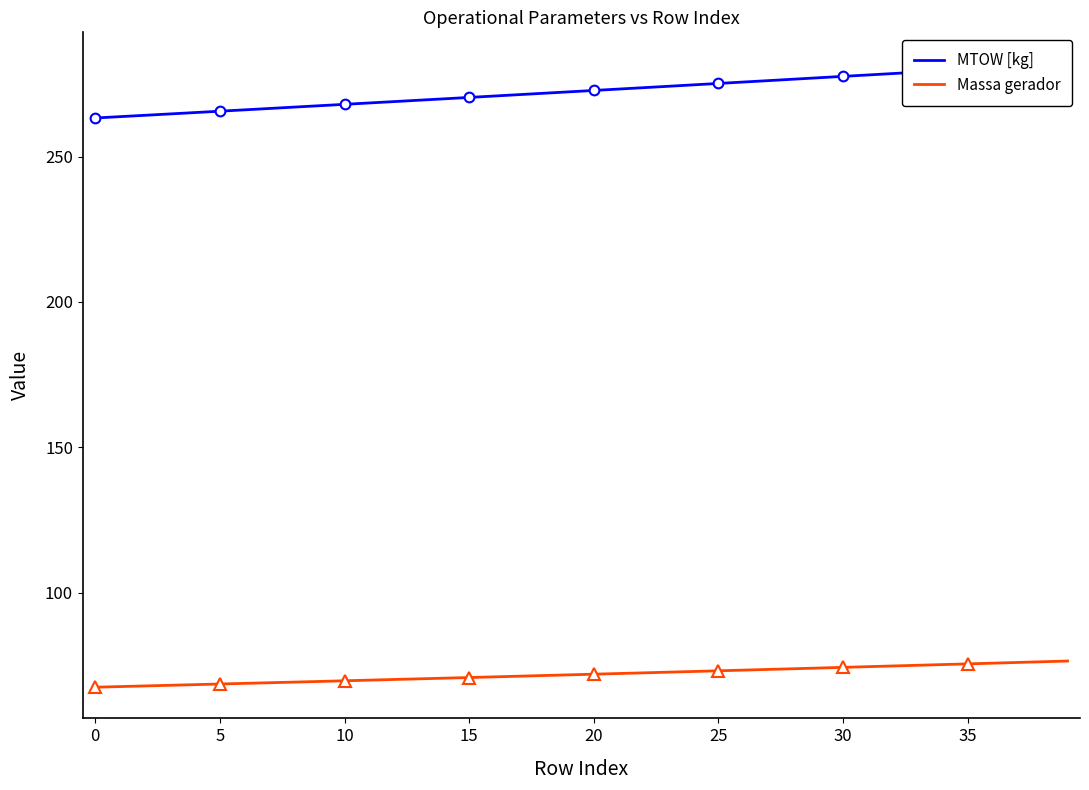

At which category does the chart reach its peak across all series?

39